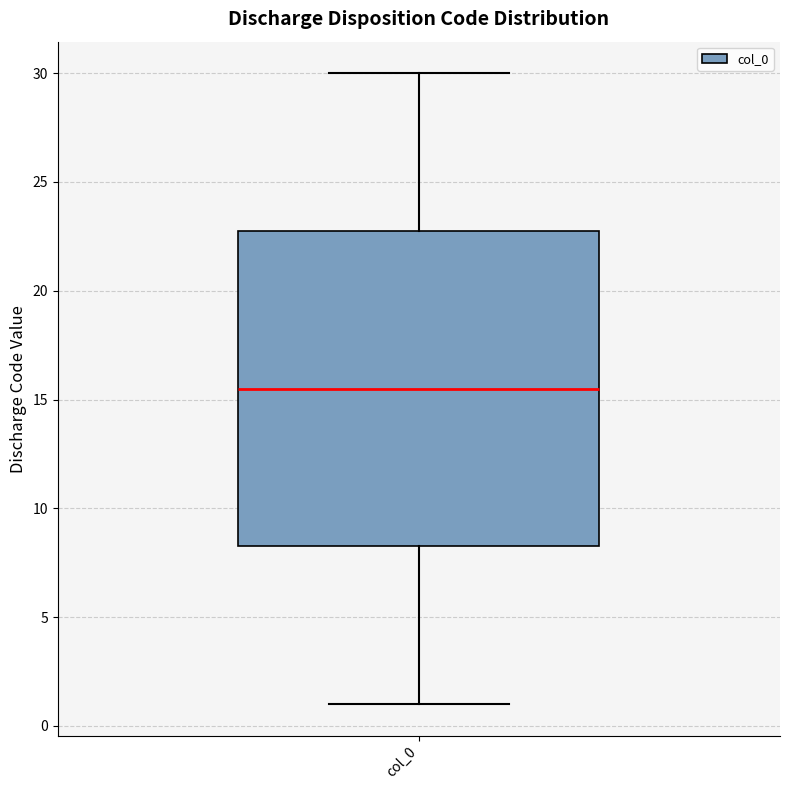

Where is the lower edge of the box for col_0 on the y-axis? The values are not printed on the chart, so give them approximately, as read against the axis.

8.5